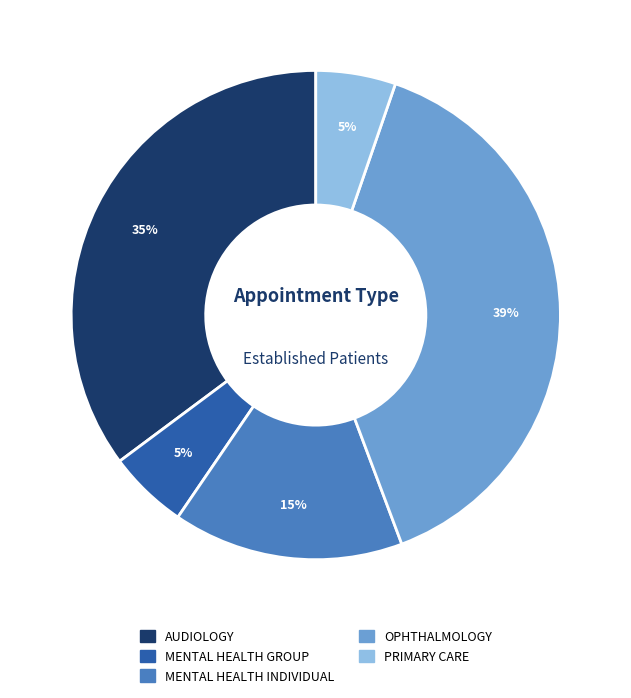

To the nearest percent, what is the average slice percentage?

20%